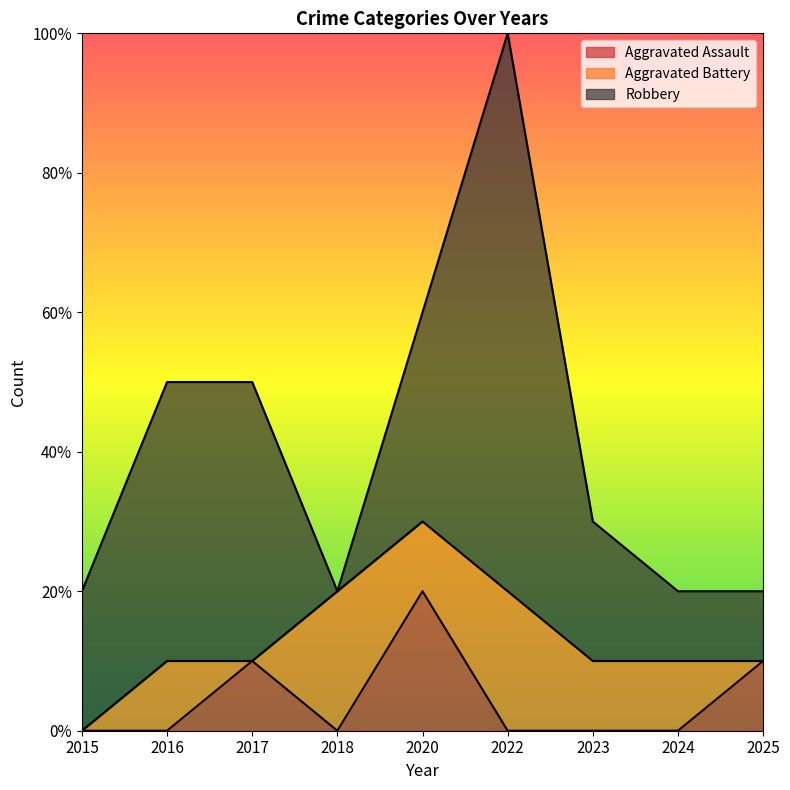

True or false: Robbery and Aggravated Assault intersect in this chart.

False